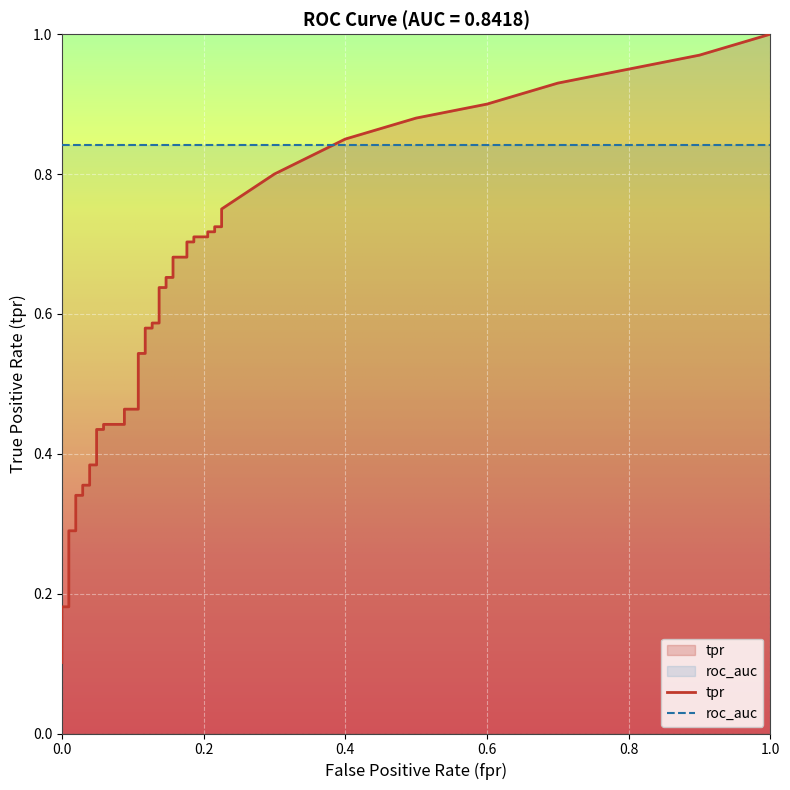

Read the roc_auc value at 13.

0.8